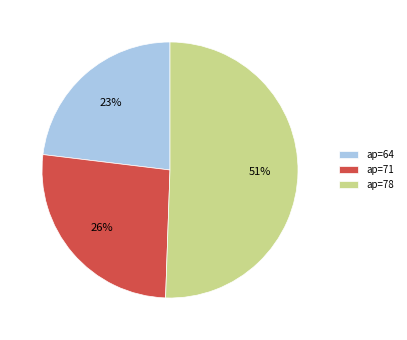

Is there a majority slice in this chart?

Yes